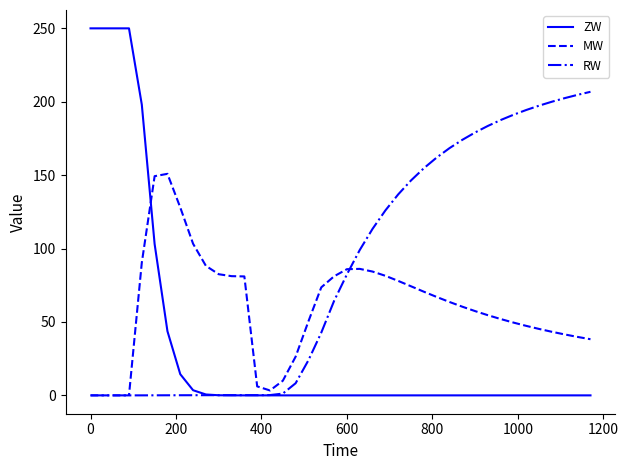

Which series has the largest total across all categories?

RW